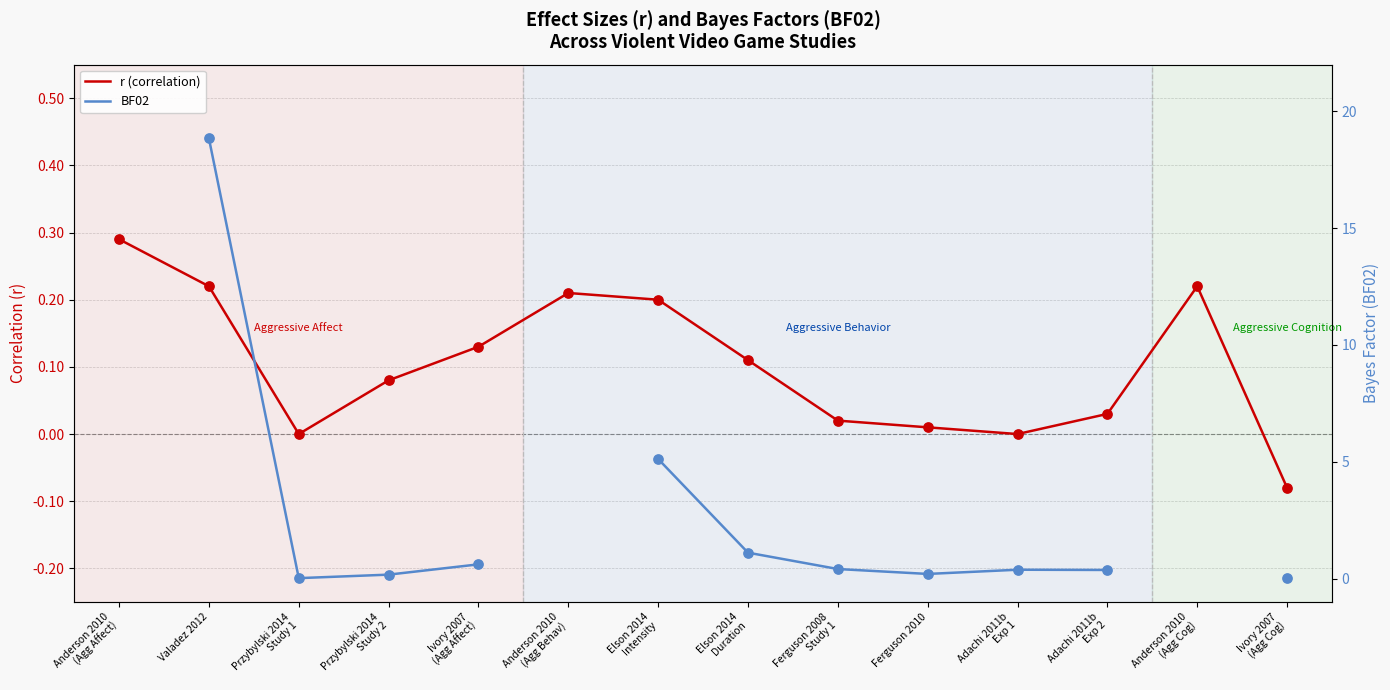

What is the total value across all series at Elson 2014
Duration?

1.2